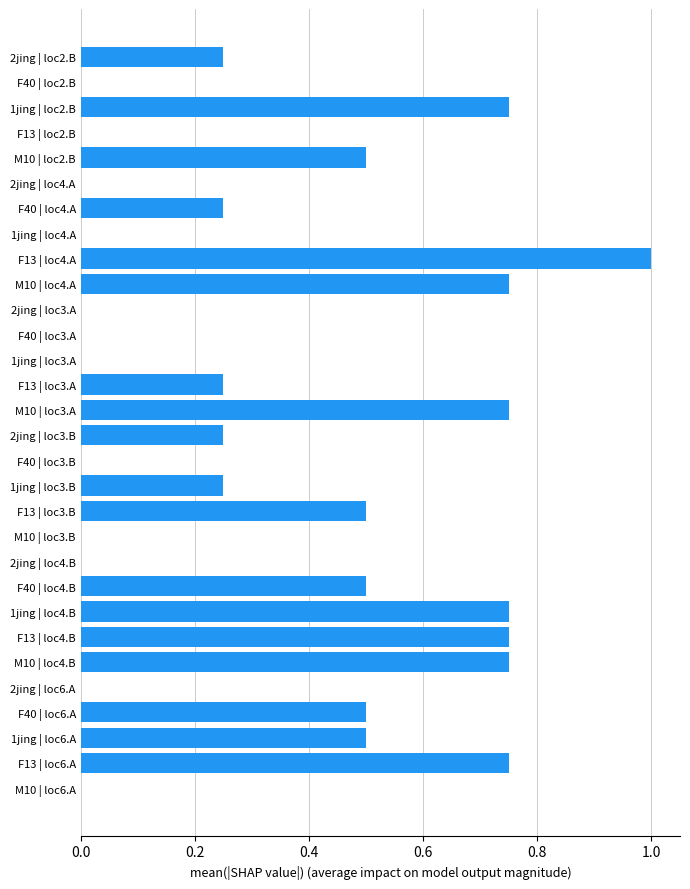

True or false: the data shows 0.3 at F13 | loc6.A.

False